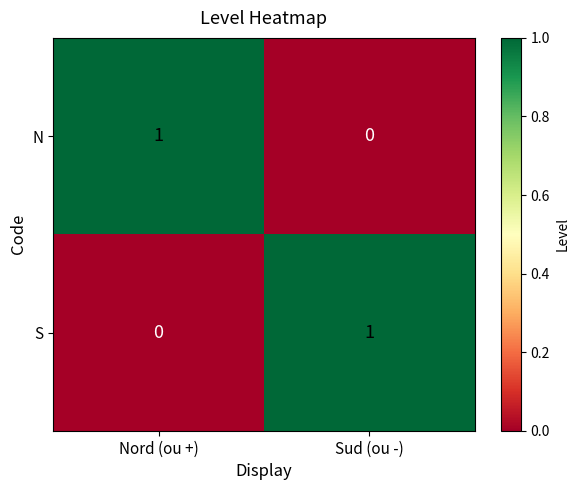

How many distinct data groups are displayed?

2